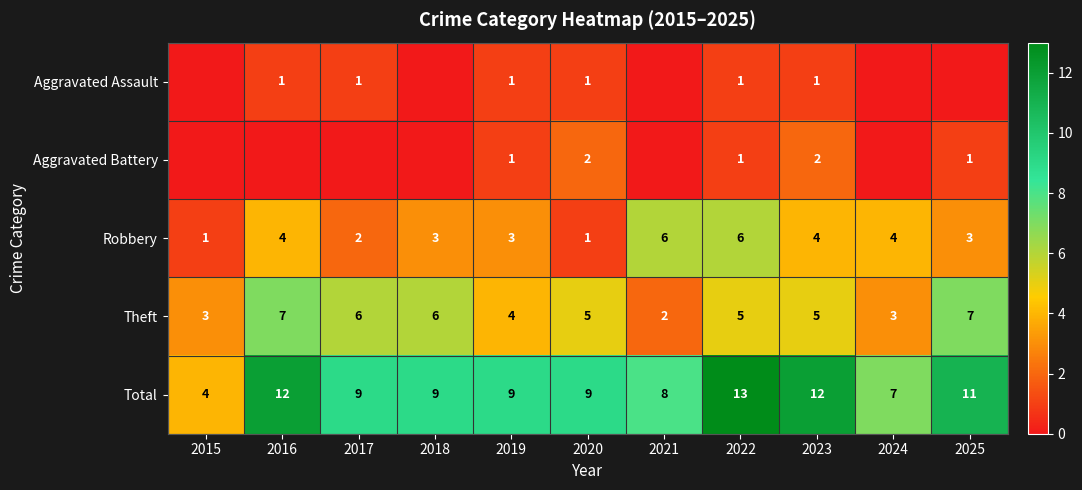

Is it true that Aggravated Battery equals 1 at 2025?

True